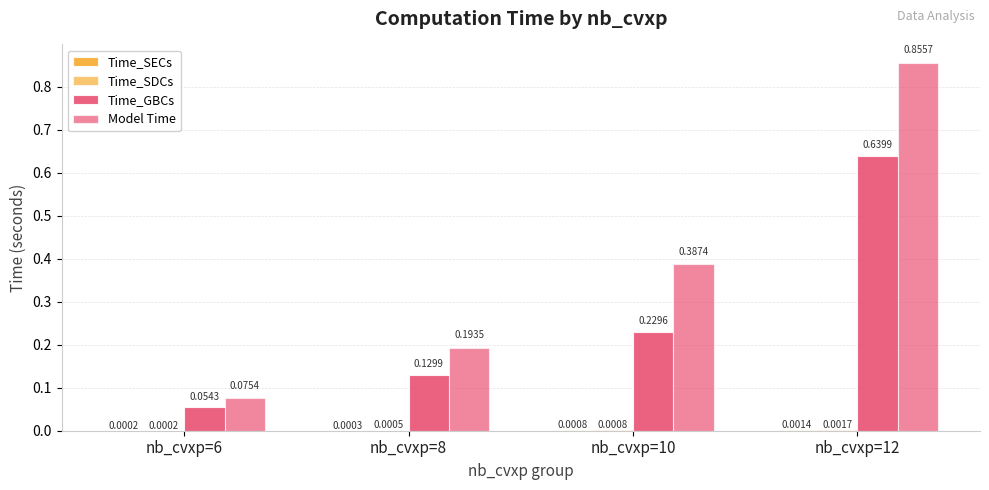

Does the chart contain stacked bars?

No